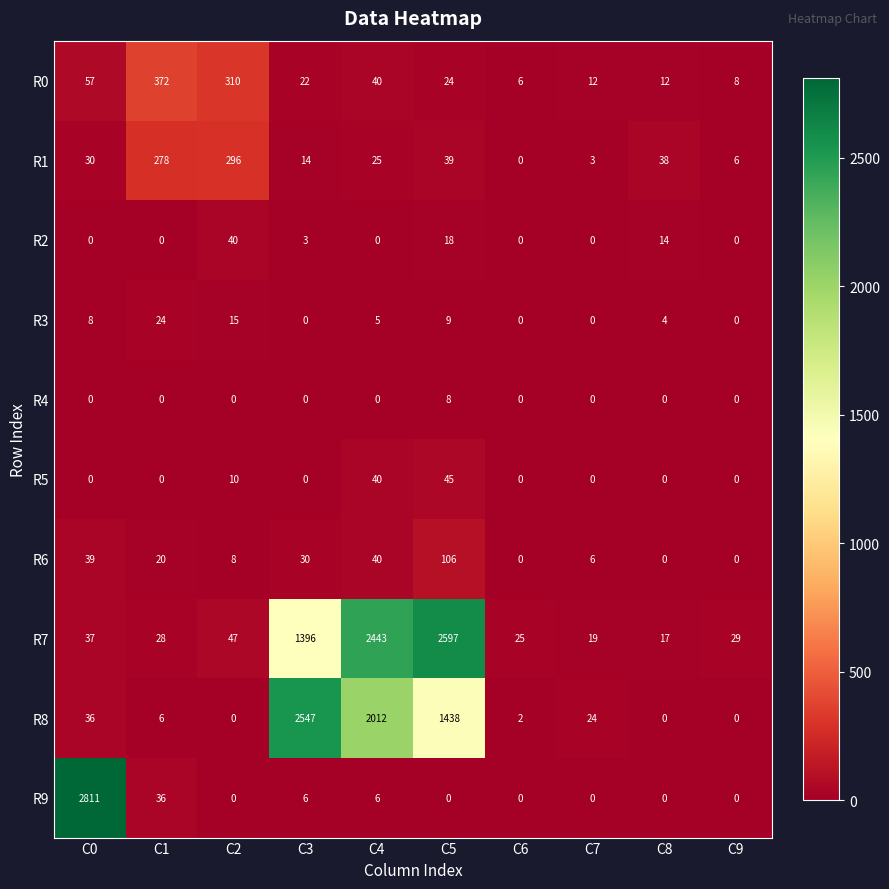

What is the difference between the second highest and second lowest values in the R8 series?

2012